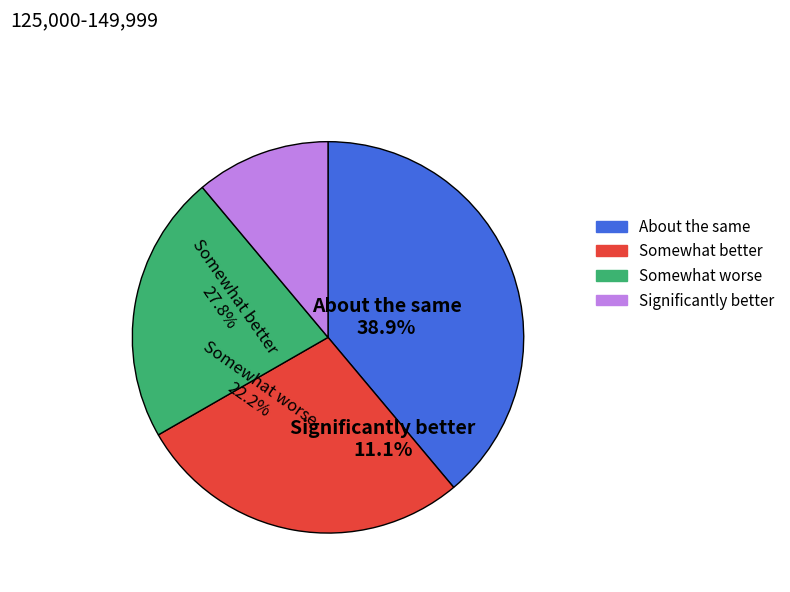

Does OBV < 0 (high_check=0, low_check=0) represent more than half of the total?

No